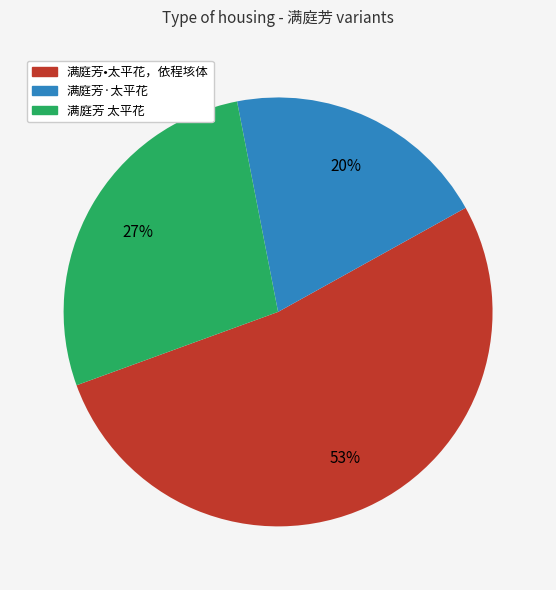

To the nearest percent, what is the difference between the largest and smallest slice percentages?

33%